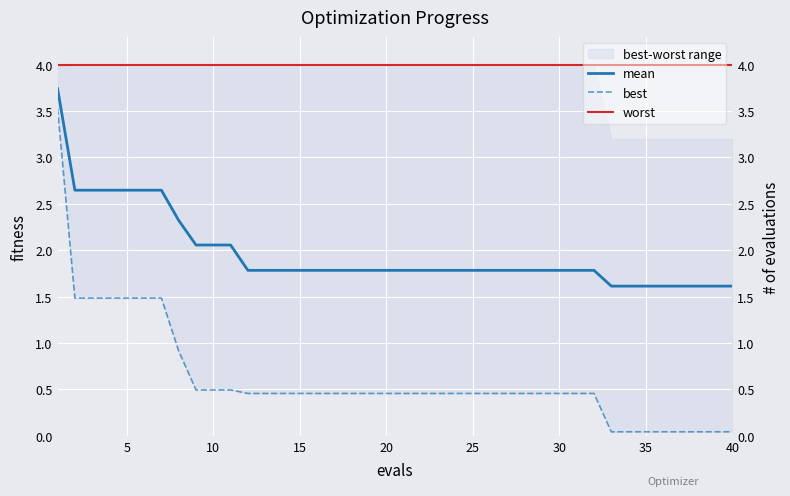

True or false: best and mean intersect in this chart.

False